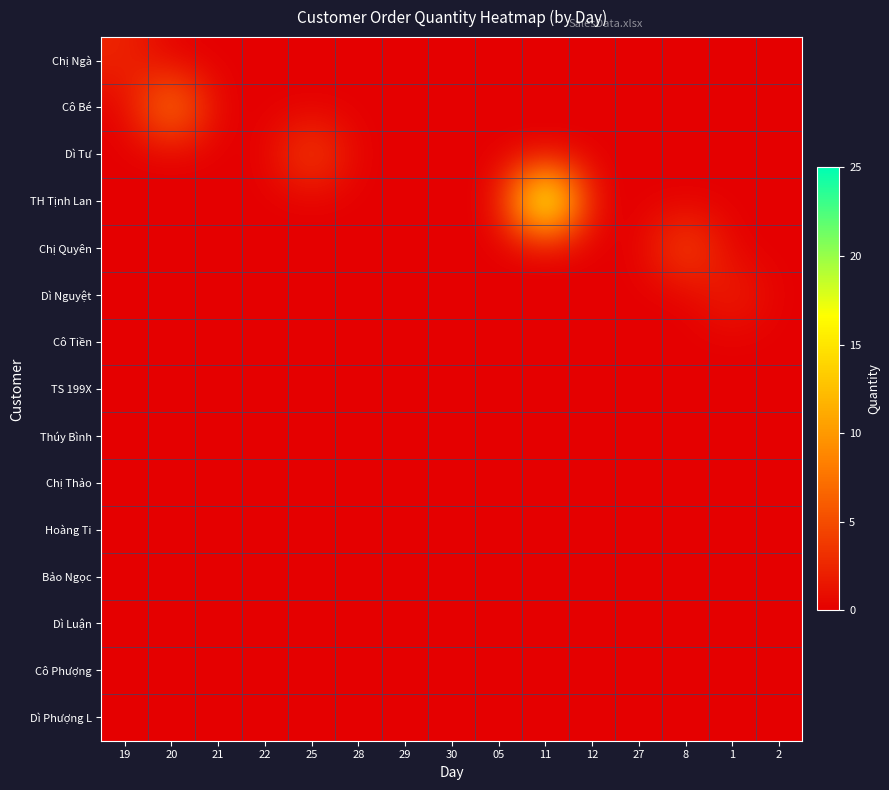

Reading right to left, what are all the values shown in this chart?

Chị Ngà: 2=0.0	1=0.0	8=0.0	27=0.0	12=0.0	11=0.0	05=0.0	30=0.0	29=0.0	28=0.0	25=0.0	22=0.0	21=0.0	20=0.0	19=2.5
Cô Bé: 2=0.0	1=0.0	8=0.0	27=0.0	12=0.0	11=0.0	05=0.0	30=0.0	29=0.0	28=0.0	25=0.0	22=0.0	21=0.0	20=10.0	19=0.0
Dì Tư: 2=0.0	1=0.0	8=0.0	27=0.0	12=0.0	11=0.0	05=0.0	30=0.0	29=0.0	28=0.0	25=5.3	22=0.0	21=0.0	20=0.0	19=0.0
TH Tịnh Lan: 2=0.0	1=0.0	8=0.0	27=0.0	12=0.0	11=25.0	05=0.0	30=0.0	29=0.0	28=0.0	25=0.0	22=0.0	21=0.0	20=0.0	19=0.0
Chị Quyên: 2=0.0	1=0.0	8=5.6	27=0.0	12=0.0	11=0.0	05=0.0	30=0.0	29=0.0	28=0.0	25=0.0	22=0.0	21=0.0	20=0.0	19=0.0
Dì Nguyệt: 2=0.0	1=2.5	8=0.0	27=0.0	12=0.0	11=0.0	05=0.0	30=0.0	29=0.0	28=0.0	25=0.0	22=0.0	21=0.0	20=0.0	19=0.0
Cô Tiền: 2=0.0	1=0.0	8=0.0	27=0.0	12=0.0	11=0.0	05=0.0	30=0.0	29=0.0	28=0.0	25=0.0	22=0.0	21=0.0	20=0.0	19=0.0
TS 199X: 2=0.0	1=0.0	8=0.0	27=0.0	12=0.0	11=0.0	05=0.0	30=0.0	29=0.0	28=0.0	25=0.0	22=0.0	21=0.0	20=0.0	19=0.0
Thúy Bình: 2=0.0	1=0.0	8=0.0	27=0.0	12=0.0	11=0.0	05=0.0	30=0.0	29=0.0	28=0.0	25=0.0	22=0.0	21=0.0	20=0.0	19=0.0
Chị Thảo: 2=0.0	1=0.0	8=0.0	27=0.0	12=0.0	11=0.0	05=0.0	30=0.0	29=0.0	28=0.0	25=0.0	22=0.0	21=0.0	20=0.0	19=0.0
Hoàng Ti: 2=0.0	1=0.0	8=0.0	27=0.0	12=0.0	11=0.0	05=0.0	30=0.0	29=0.0	28=0.0	25=0.0	22=0.0	21=0.0	20=0.0	19=0.0
Bảo Ngọc: 2=0.0	1=0.0	8=0.0	27=0.0	12=0.0	11=0.0	05=0.0	30=0.0	29=0.0	28=0.0	25=0.0	22=0.0	21=0.0	20=0.0	19=0.0
Dì Luận: 2=0.0	1=0.0	8=0.0	27=0.0	12=0.0	11=0.0	05=0.0	30=0.0	29=0.0	28=0.0	25=0.0	22=0.0	21=0.0	20=0.0	19=0.0
Cô Phượng: 2=0.0	1=0.0	8=0.0	27=0.0	12=0.0	11=0.0	05=0.0	30=0.0	29=0.0	28=0.0	25=0.0	22=0.0	21=0.0	20=0.0	19=0.0
Dì Phượng L: 2=0.0	1=0.0	8=0.0	27=0.0	12=0.0	11=0.0	05=0.0	30=0.0	29=0.0	28=0.0	25=0.0	22=0.0	21=0.0	20=0.0	19=0.0